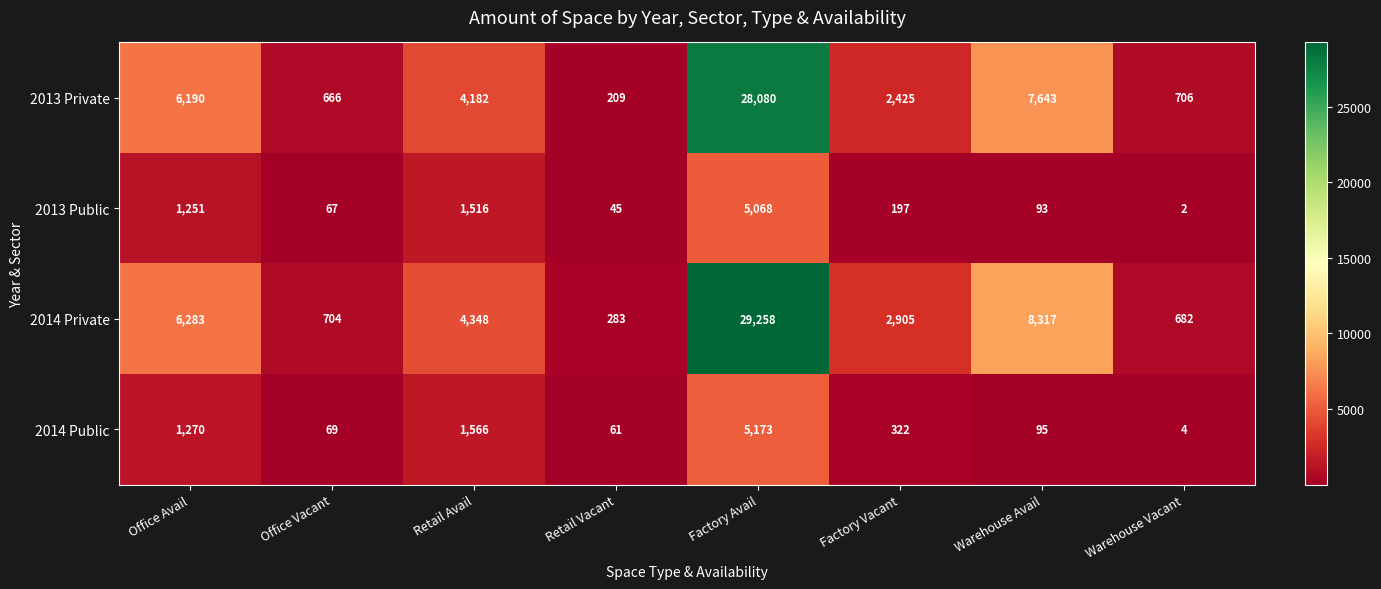

Which series has the largest range (max minus min)?

2014 Private